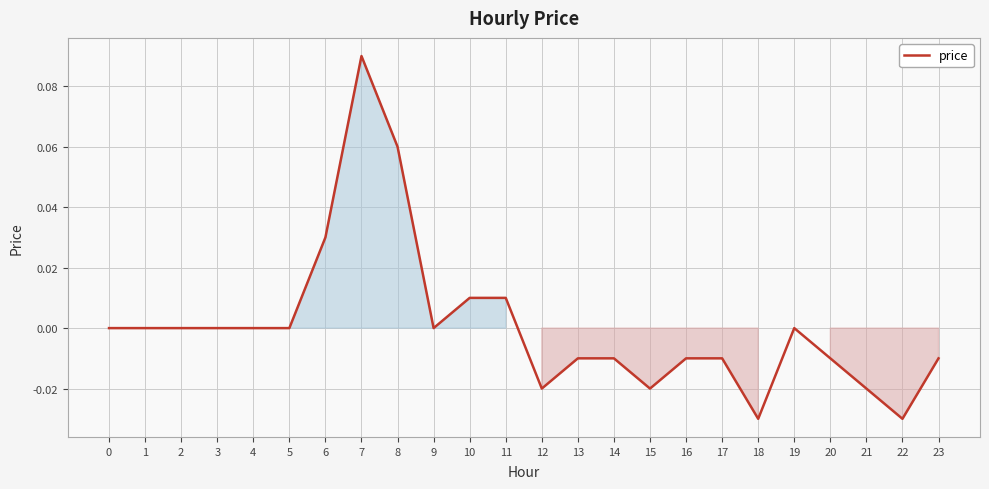

Between 6 and 22, which is larger?

6